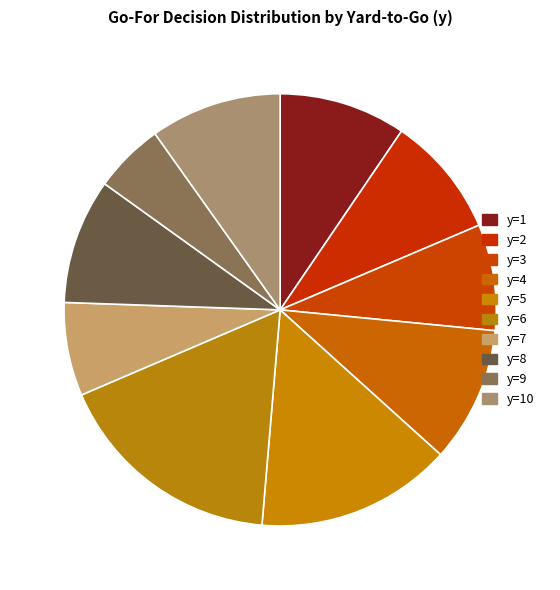

Approximately how many times larger is the value at y=7 compared to y=4?

0.7